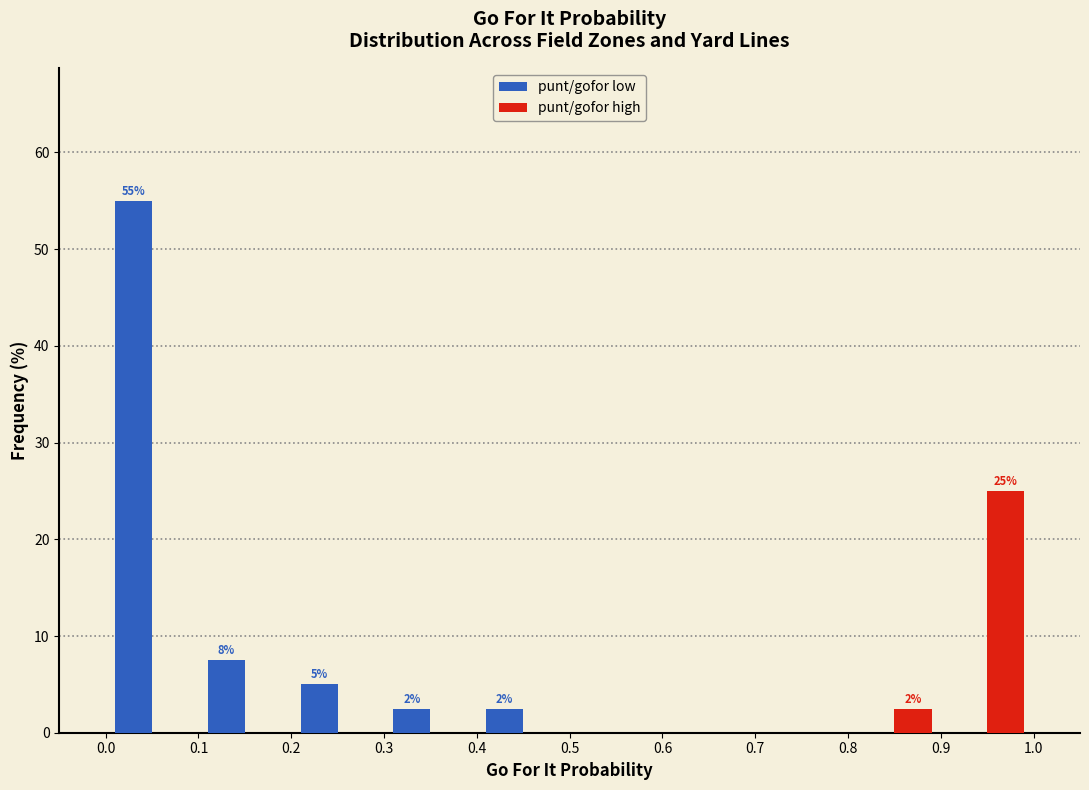

In the punt/gofor high series, which range on the x-axis has the tallest bar?

0.9 to 1.0